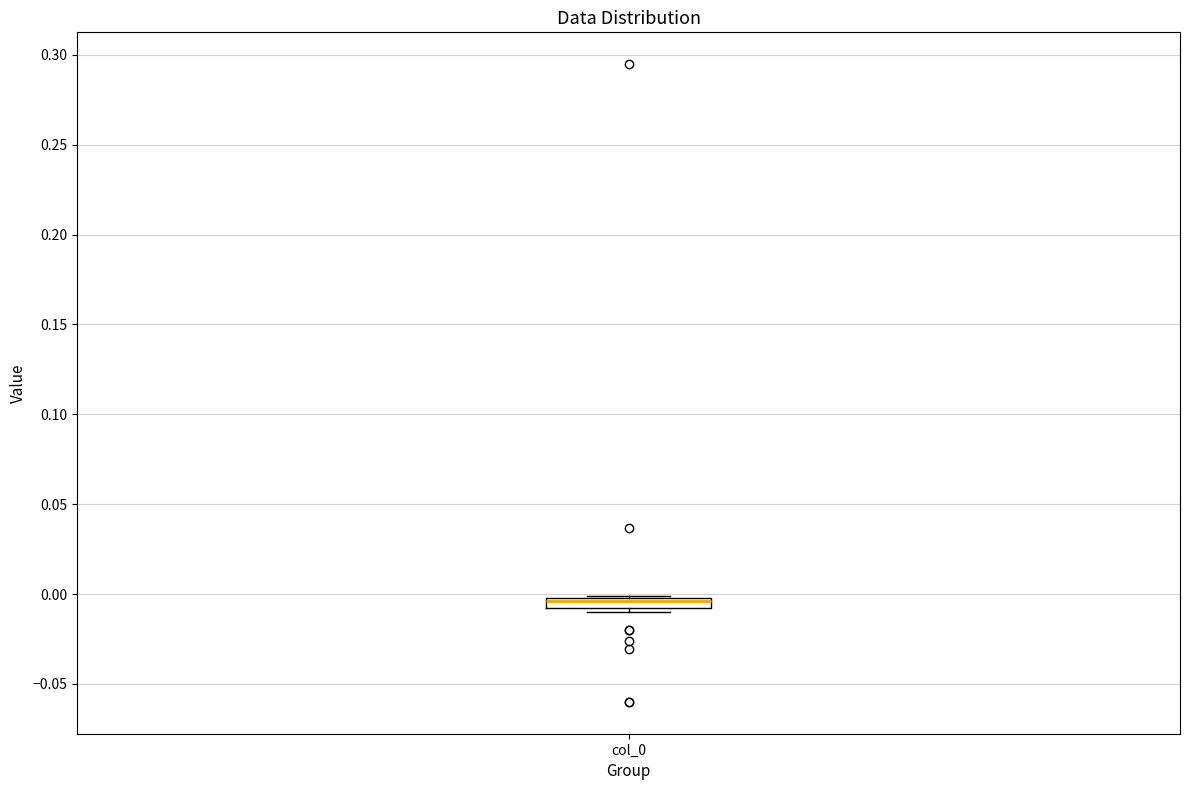

Where is the upper edge of the box for col_0 on the y-axis? The values are not printed on the chart, so give them approximately, as read against the axis.

0.000